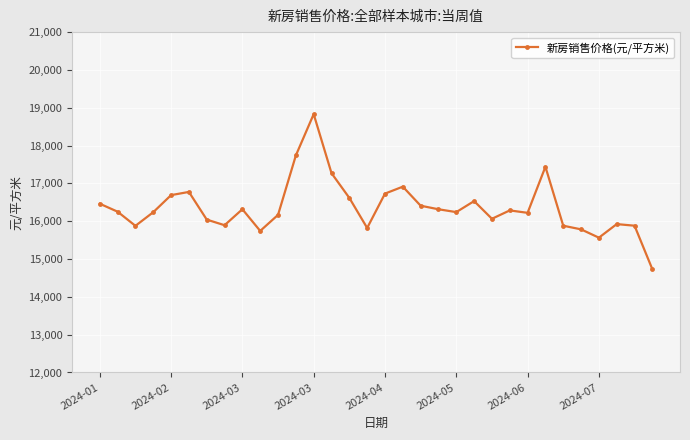

True or false: there are more than 1 points higher than both neighbors.

True